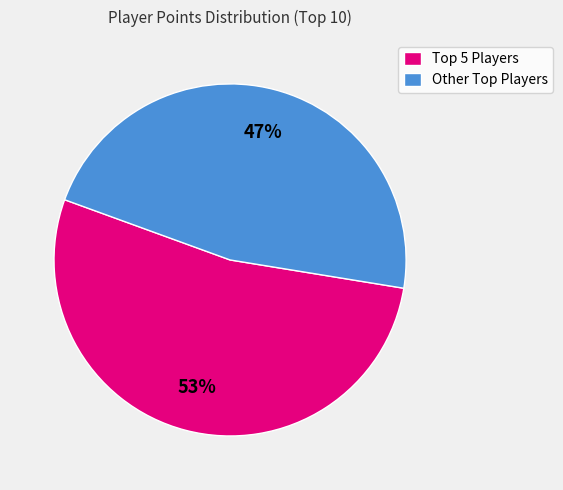

To the nearest percent, what is the average slice percentage?

50%